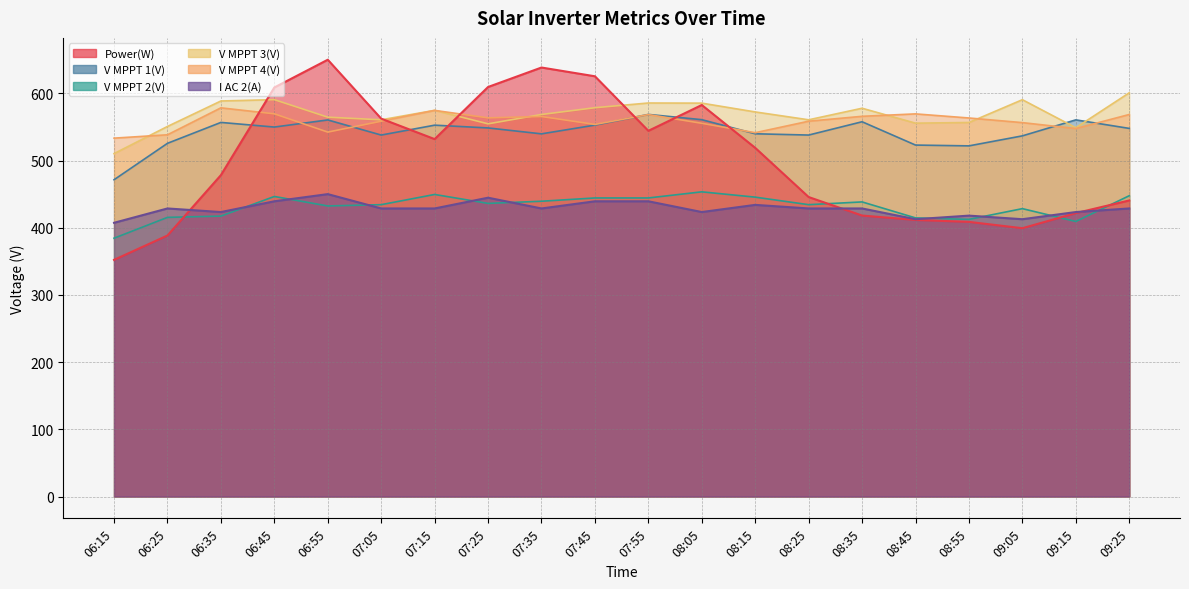

Does the chart display data point markers on the line(s)?

No